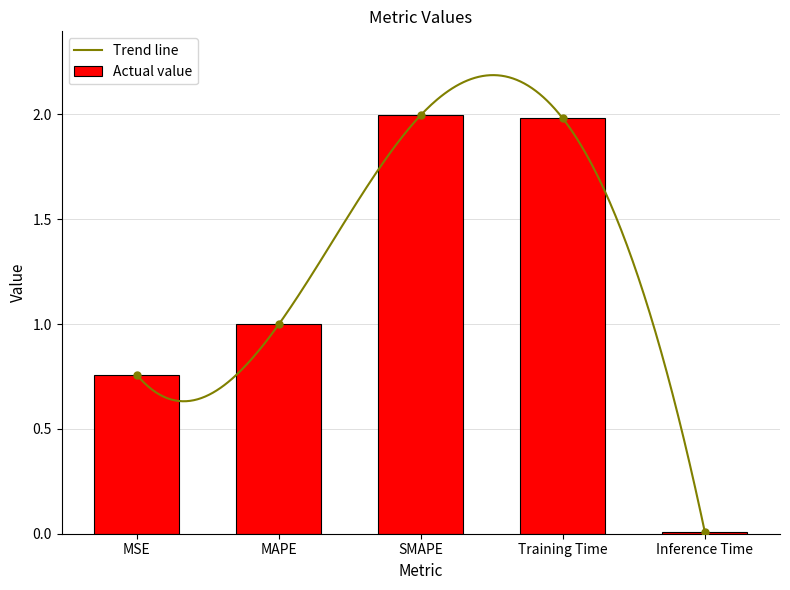

True or false: the data shows 0.5 at MAPE.

False